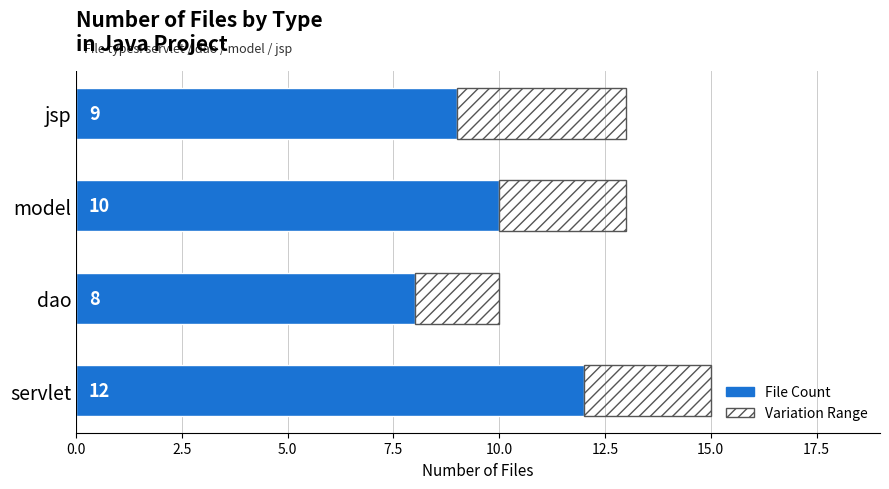

What is the total value across all series at servlet?

15